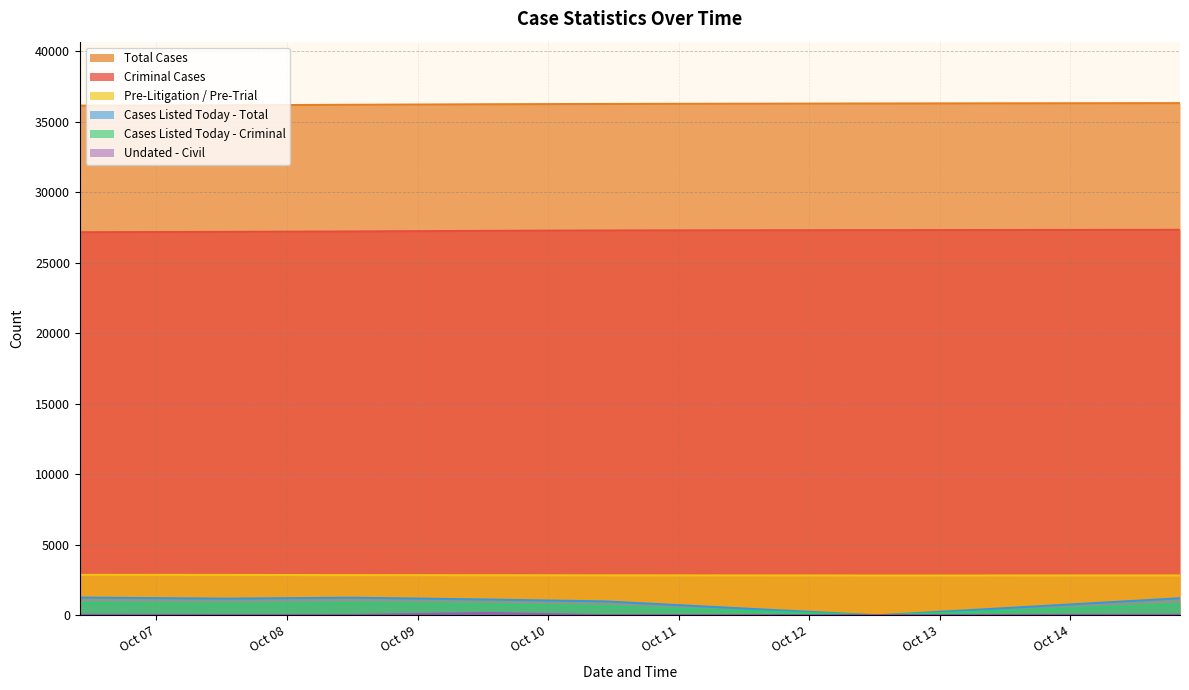

What is the value of the Undated - Civil point at the 7th from the left?

18